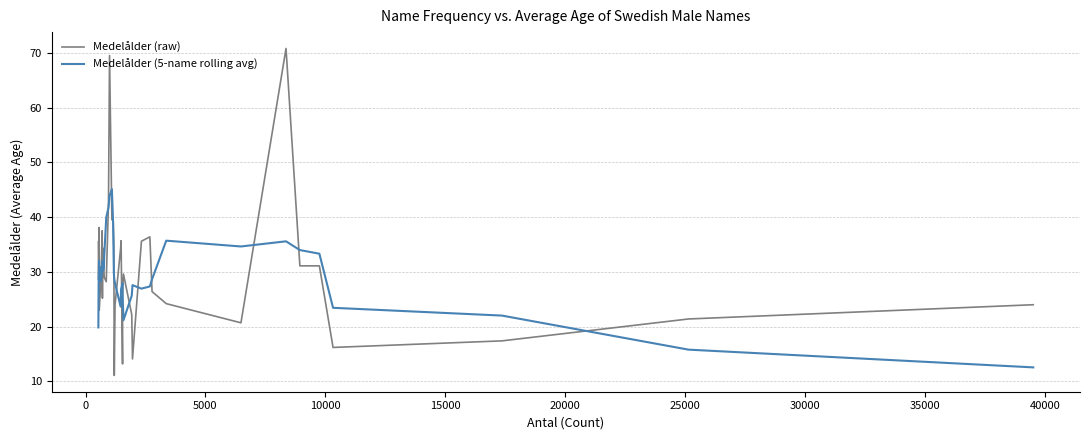

What is the lowest value of the Medelålder (raw) series?

11.1